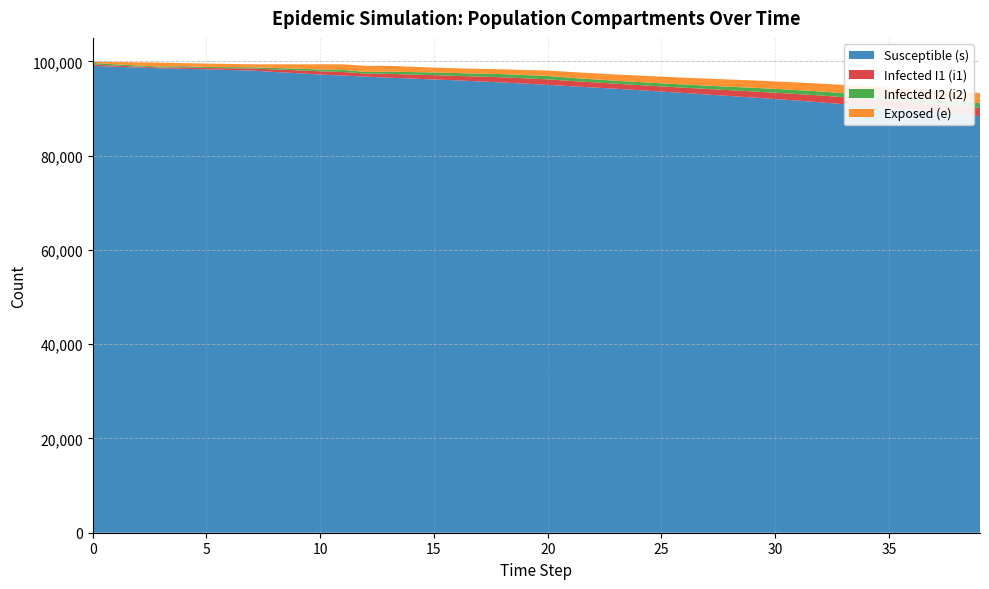

What is the maximum value for Susceptible (s)?

99075